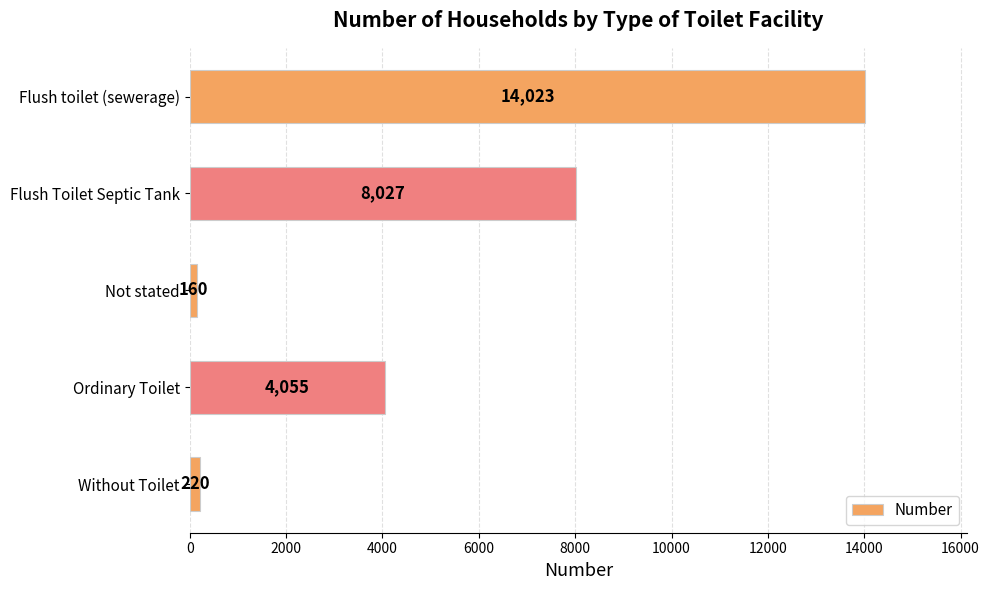

Reading bottom to top, what are all the values shown in this chart?

220	4055	160	8027	14023